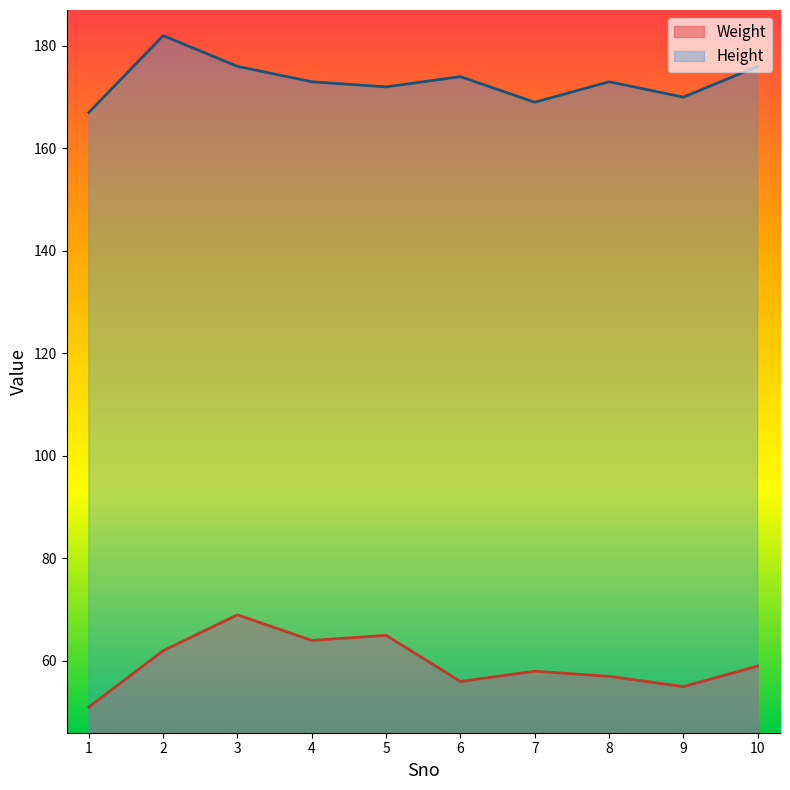

Which series has the largest total across all categories?

Height